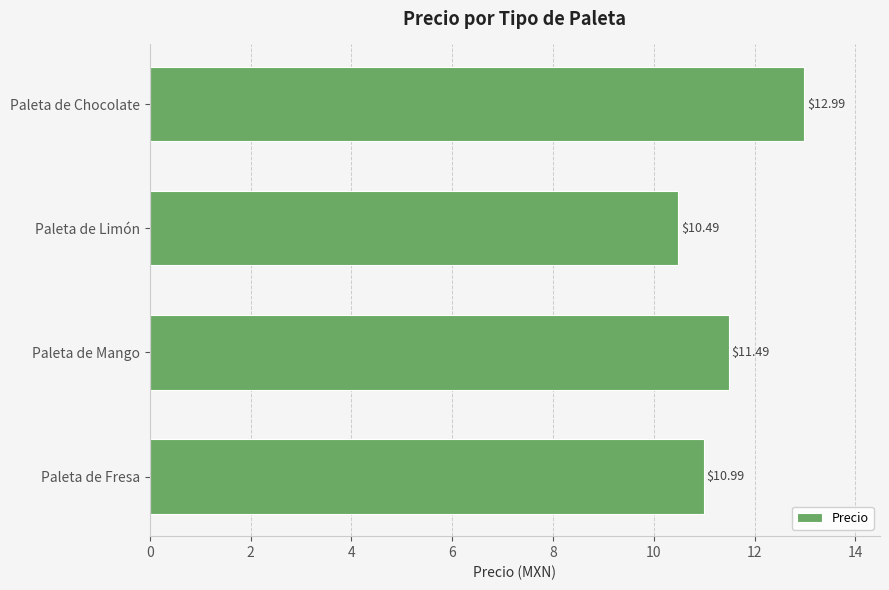

Count the values in the range 10 to 12.

3